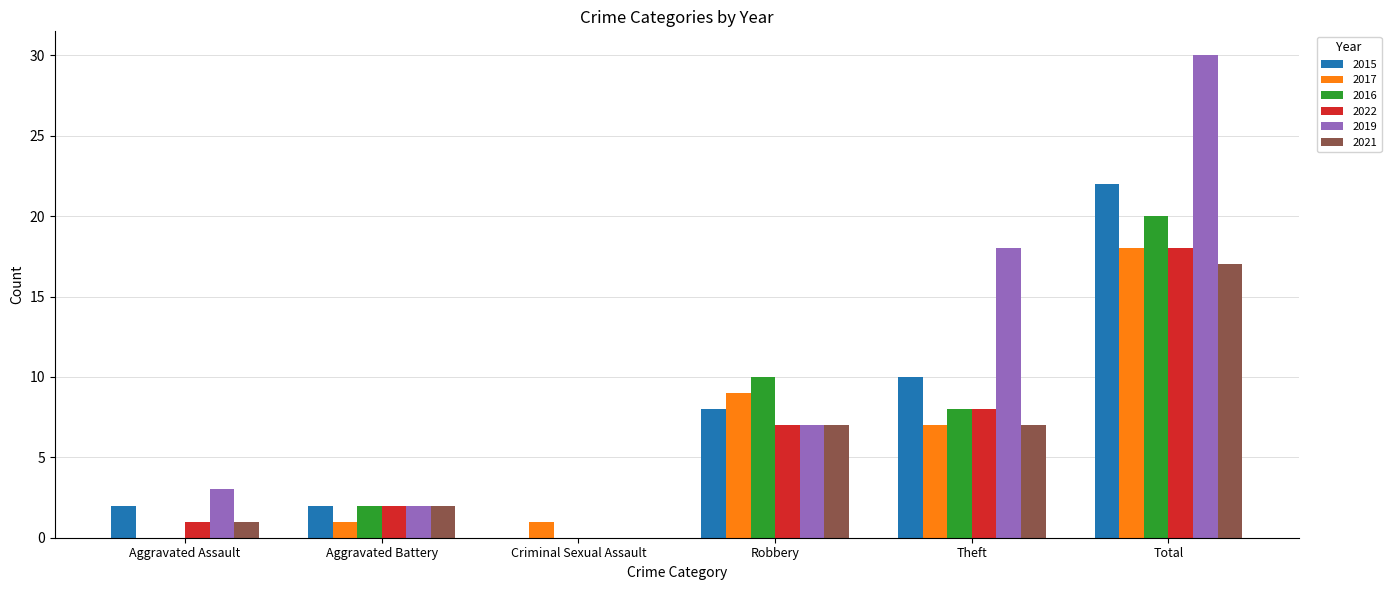

What is the greatest value displayed?

30